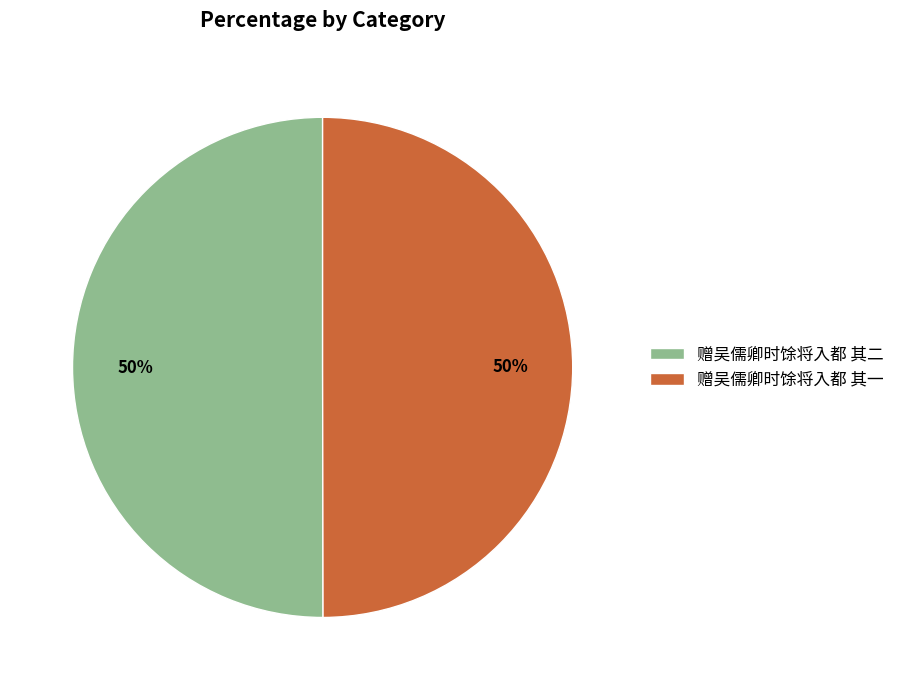

Is the sum of 赠吴儒卿时馀将入都 其一 and 赠吴儒卿时馀将入都 其二 greater than half?

Yes